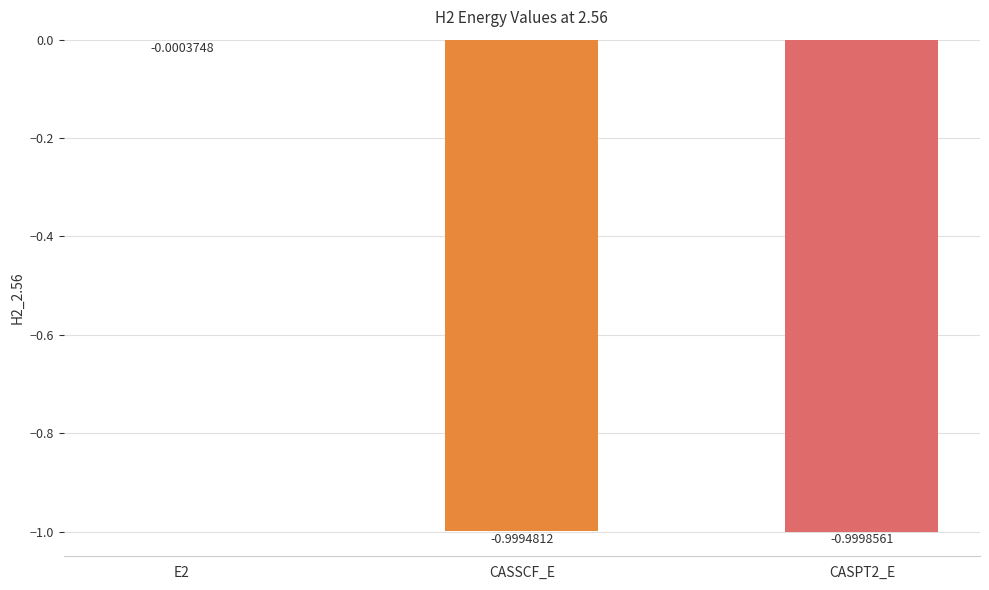

Which has a higher value, CASSCF_E or CASPT2_E?

CASSCF_E